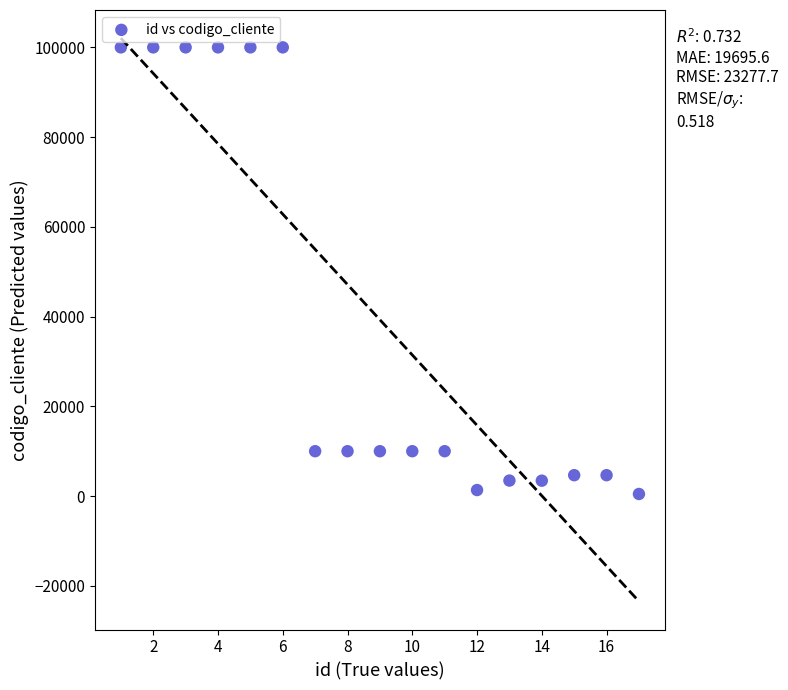

What is the range of Y values (max minus min)?

99539